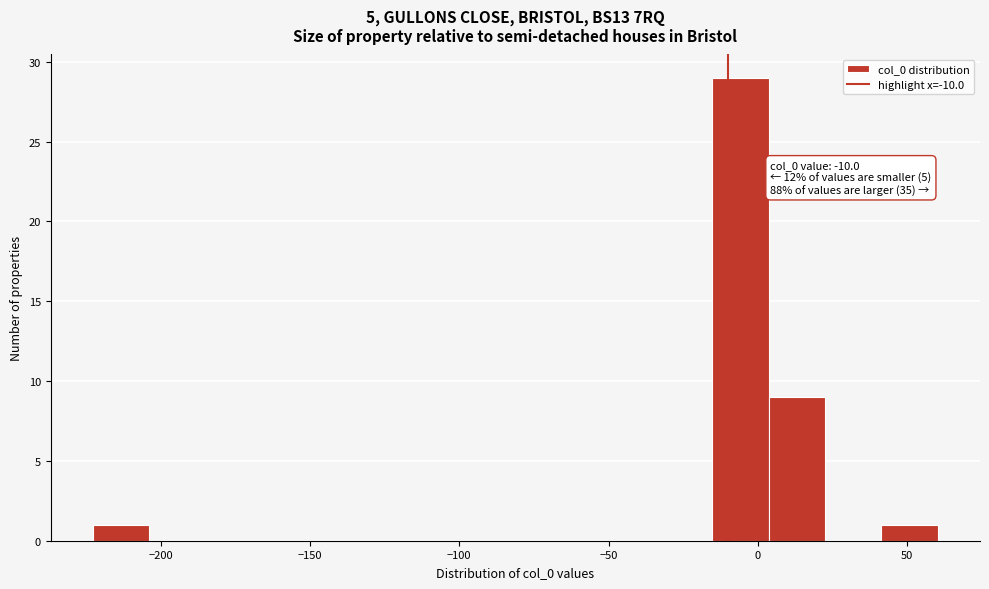

Around what value on the x-axis is the tallest bar? Give the approximate position of its centre, as read against the axis.

-5